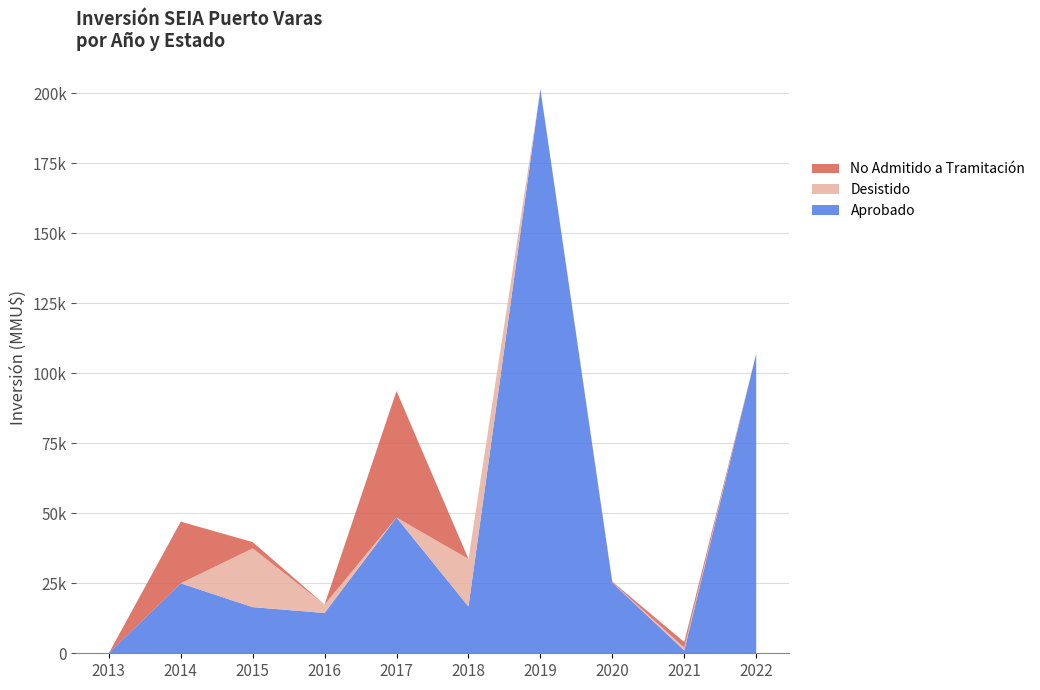

Reading left to right, extract all data points from this chart.

Aprobado: 2013=5	2014=25000	2015=16471	2016=14390	2017=48484	2018=16700	2019=201506	2020=25200	2021=1000	2022=107000
Desistido: 2013=0	2014=0	2015=21000	2016=3000	2017=0	2018=17000	2019=0	2020=100	2021=1000	2022=0
No Admitido a Tramitación: 2013=0	2014=22007	2015=2250	2016=7	2017=45189	2018=0	2019=0	2020=300	2021=2000	2022=0